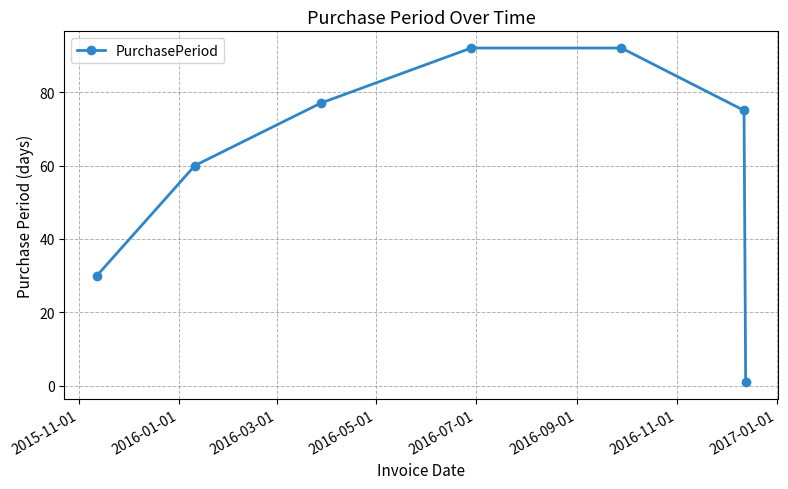

What is the greatest value displayed?

92